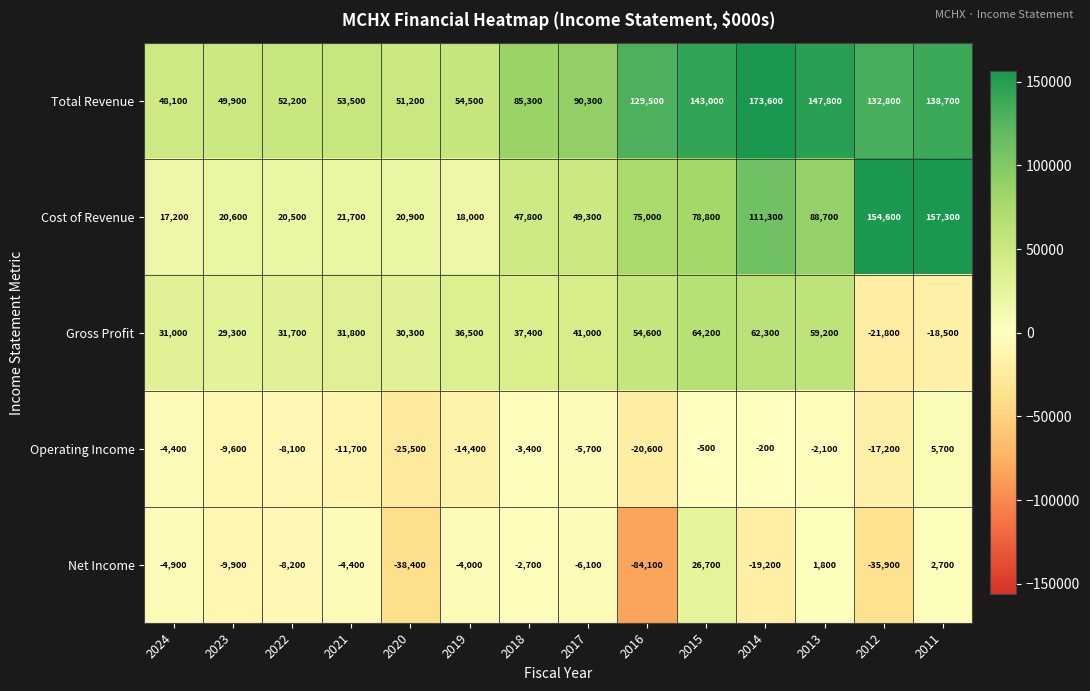

What is the spread (max minus min) of values at 2014?

192800